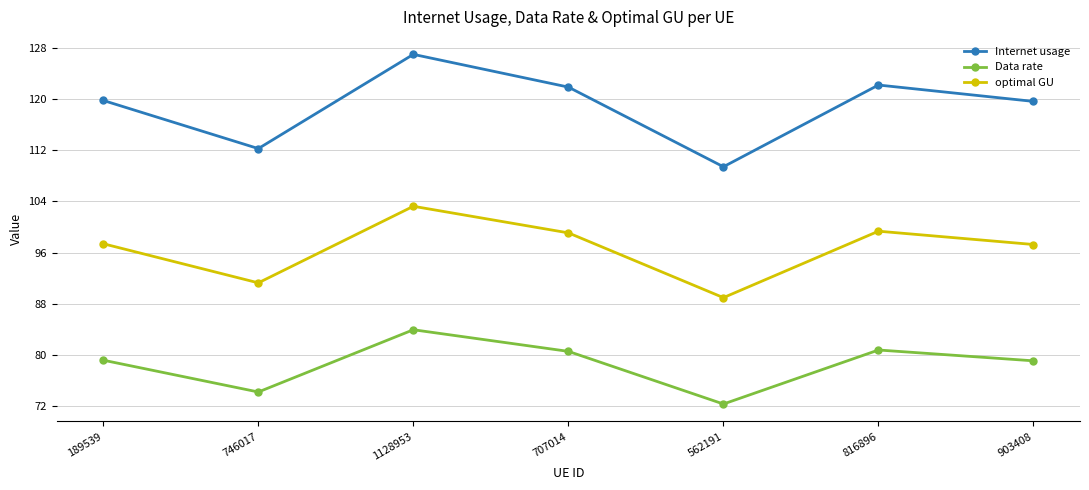

How many distinct data groups are displayed?

3